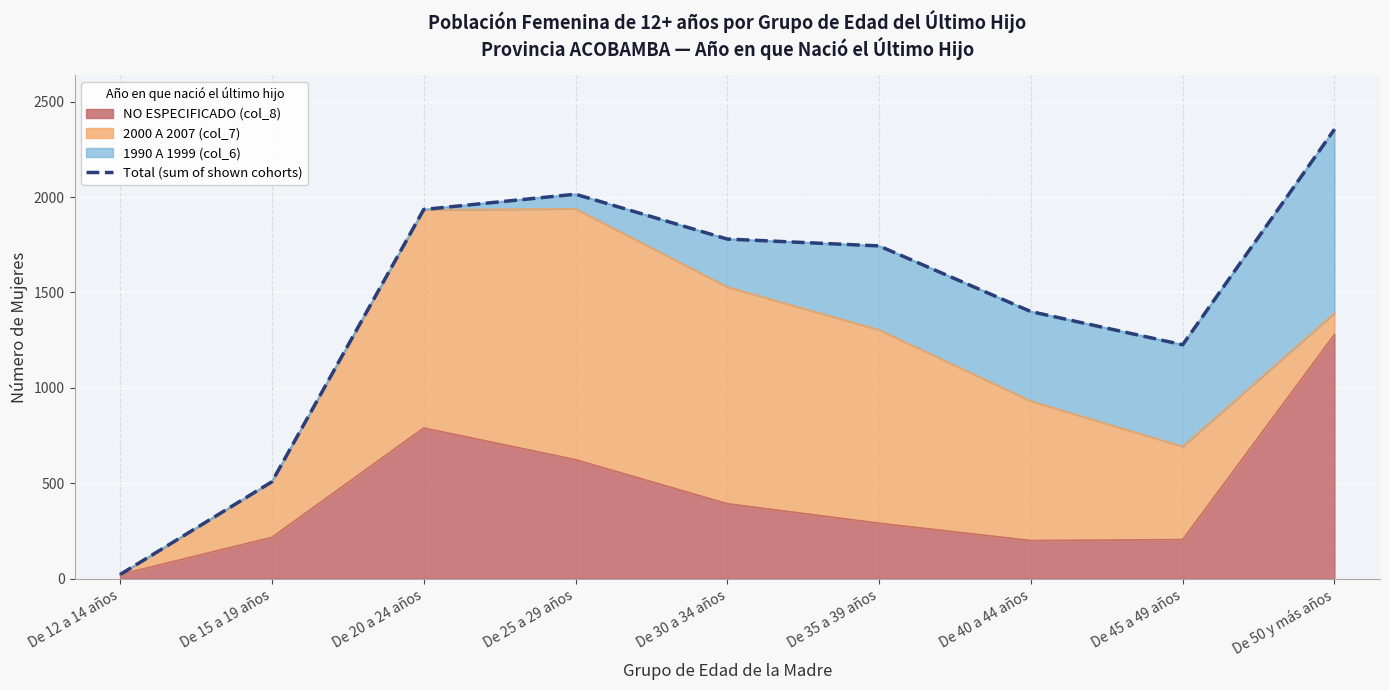

How many data points does each series have?

9